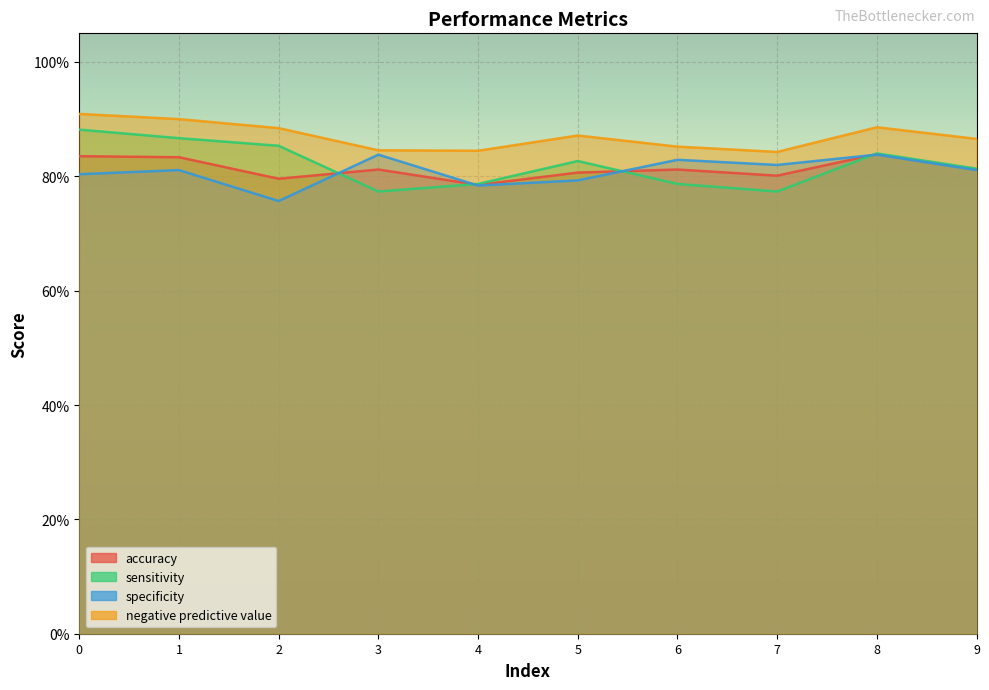

Between 2 and 8, which series saw the biggest shift?

specificity